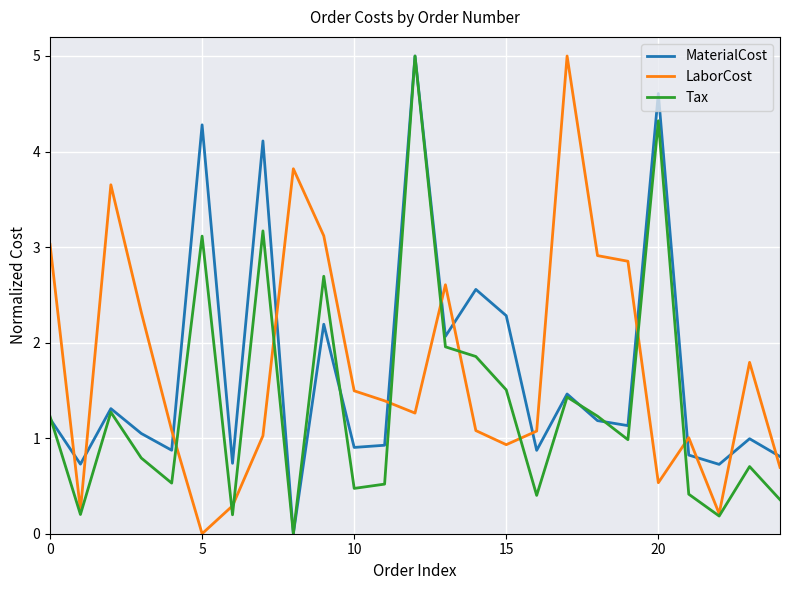

How many intersections are there between LaborCost and MaterialCost?

13